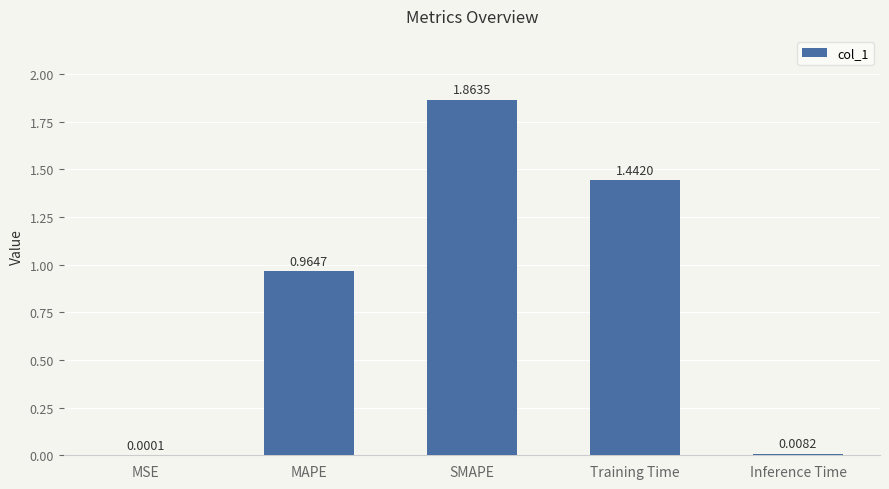

Between MAPE and SMAPE, which is larger?

SMAPE